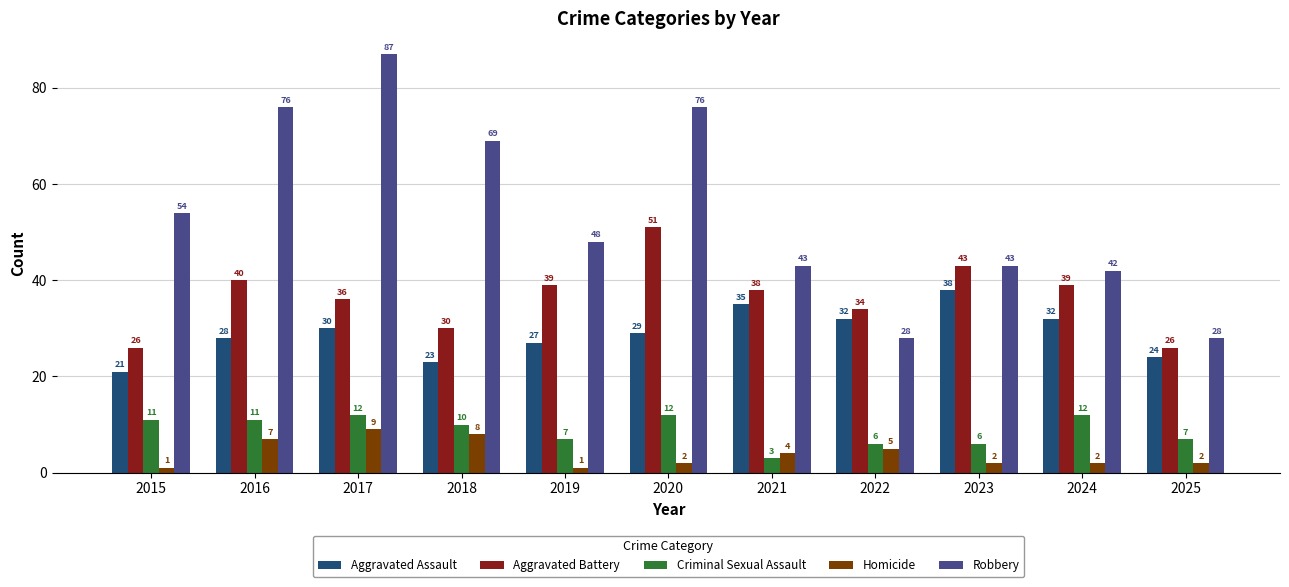

What is the sum of the Homicide values at 2021 and 2018?

12